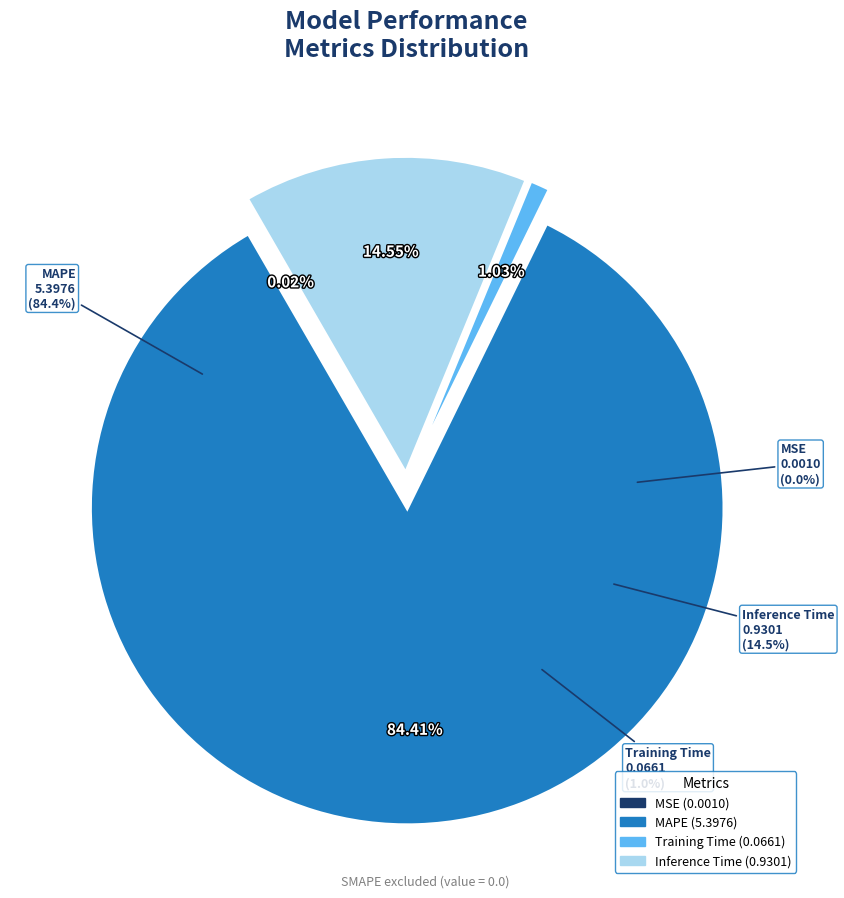

What is the change in value from MSE to MAPE?

+5.4